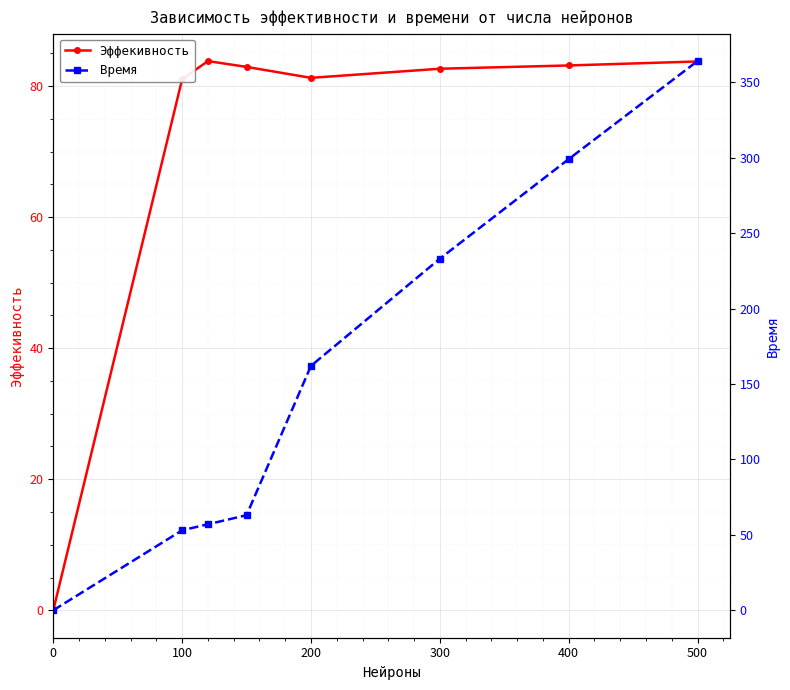

True or false: Эффекивность has more than 0 points higher than both neighbors.

True